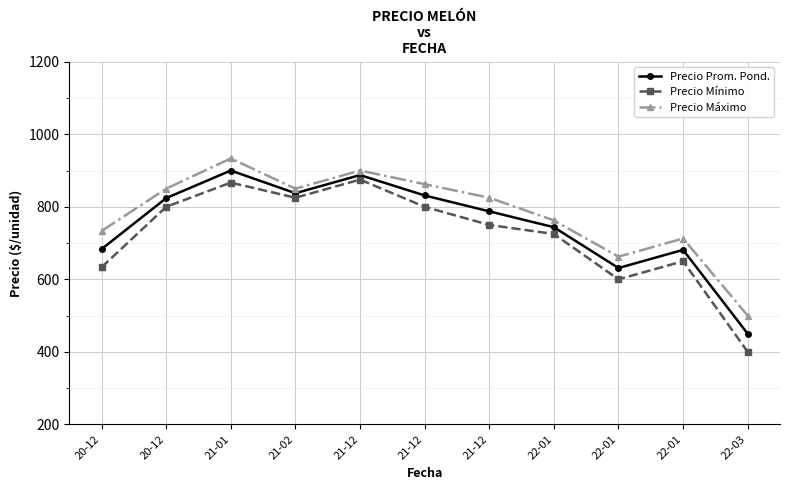

Read the Precio Máximo value at 22-01.

662.5